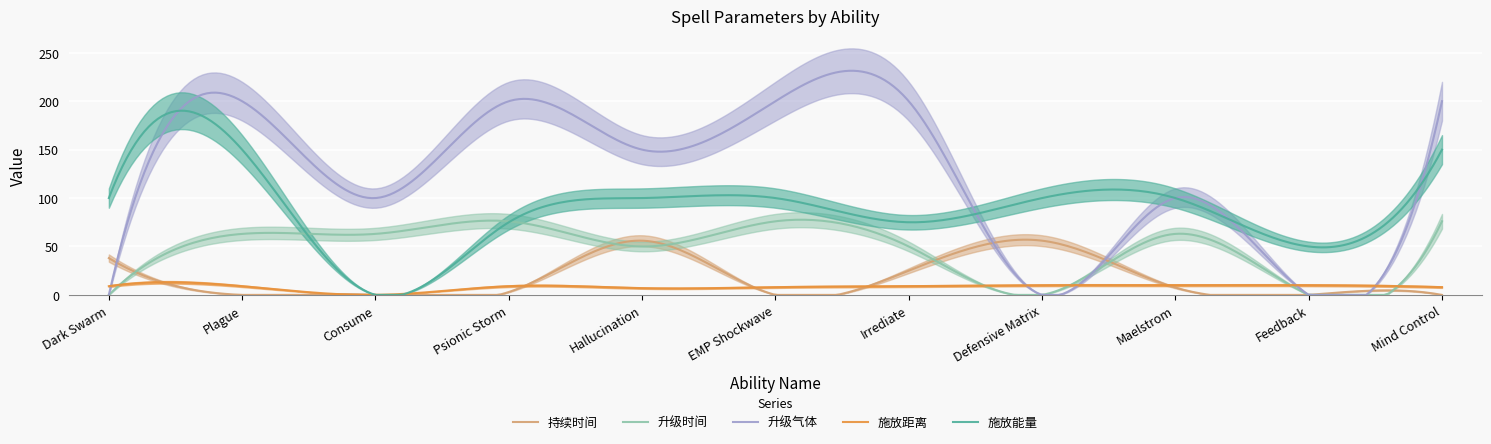

Which label corresponds to the smallest value in the chart?

Consume